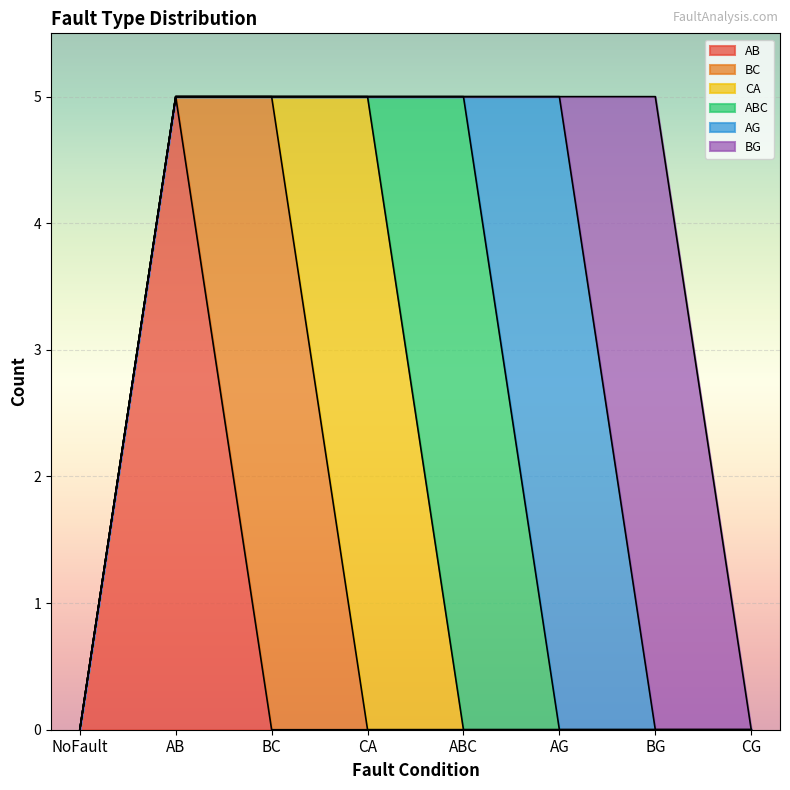

Reading left to right, extract all data points from this chart.

AB: 0	5	0	0	0	0	0	0
BC: 0	0	5	0	0	0	0	0
CA: 0	0	0	5	0	0	0	0
ABC: 0	0	0	0	5	0	0	0
AG: 0	0	0	0	0	5	0	0
BG: 0	0	0	0	0	0	5	0